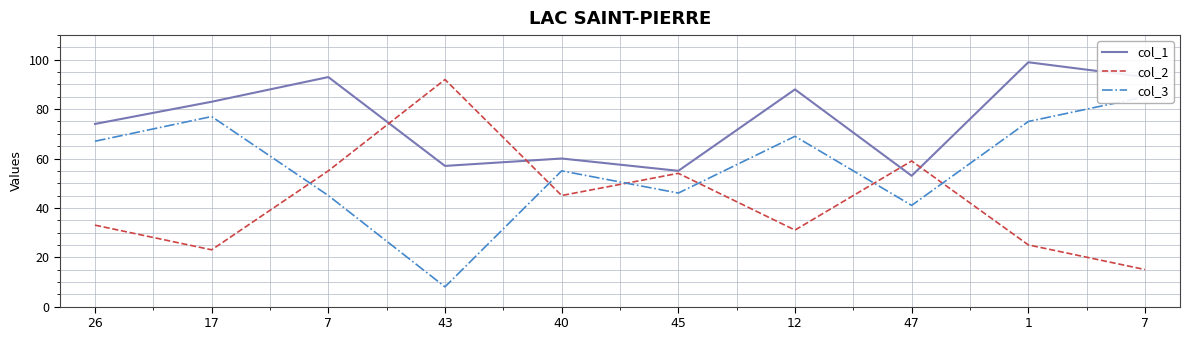

Is the value of col_3 at 12 greater than the value of col_1 at 43?

Yes